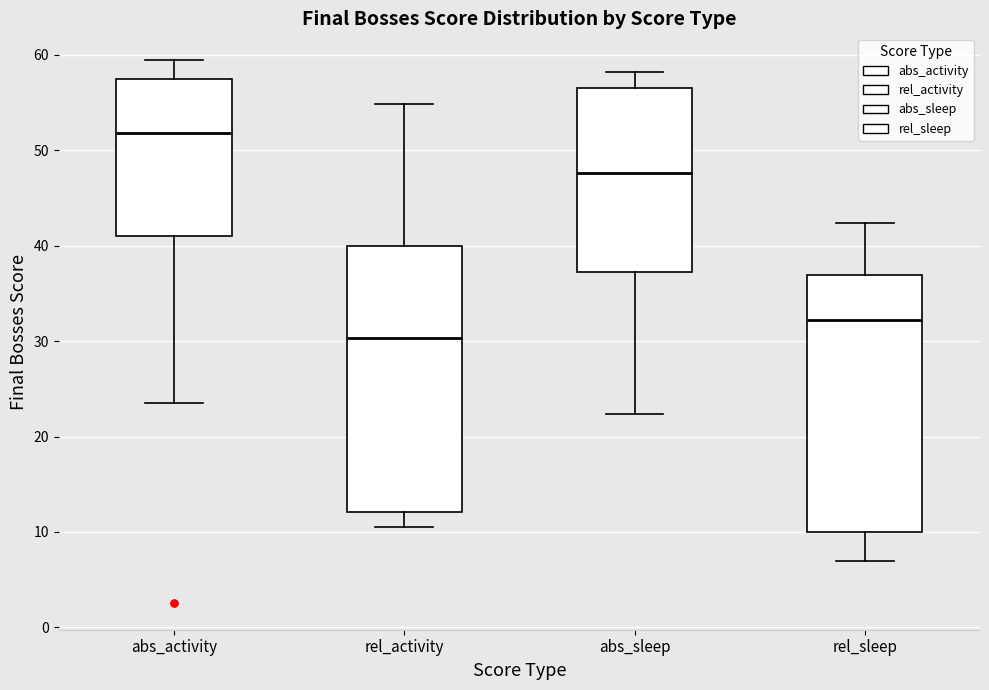

Where does the median line of the box for rel_sleep sit on the y-axis? The values are not printed on the chart, so give them approximately, as read against the axis.

32